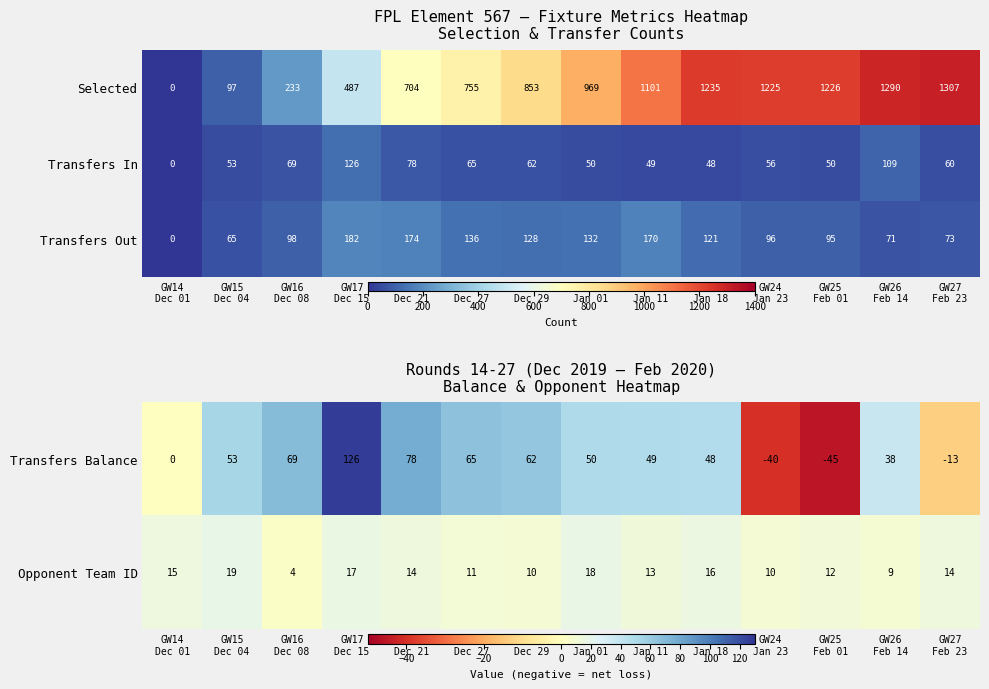

What is the sum of all Opponent Team ID values?

182